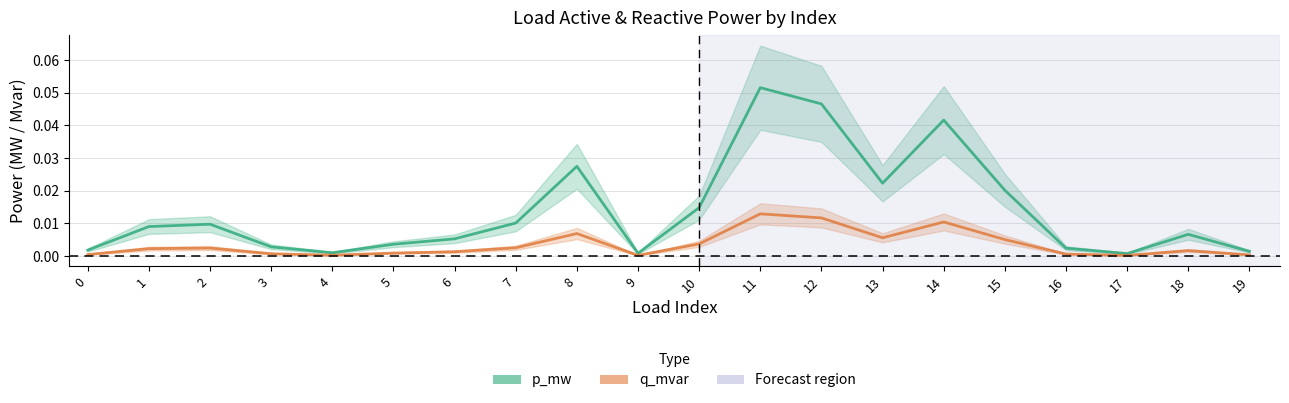

Is this an area chart (filled region under the line)?

No